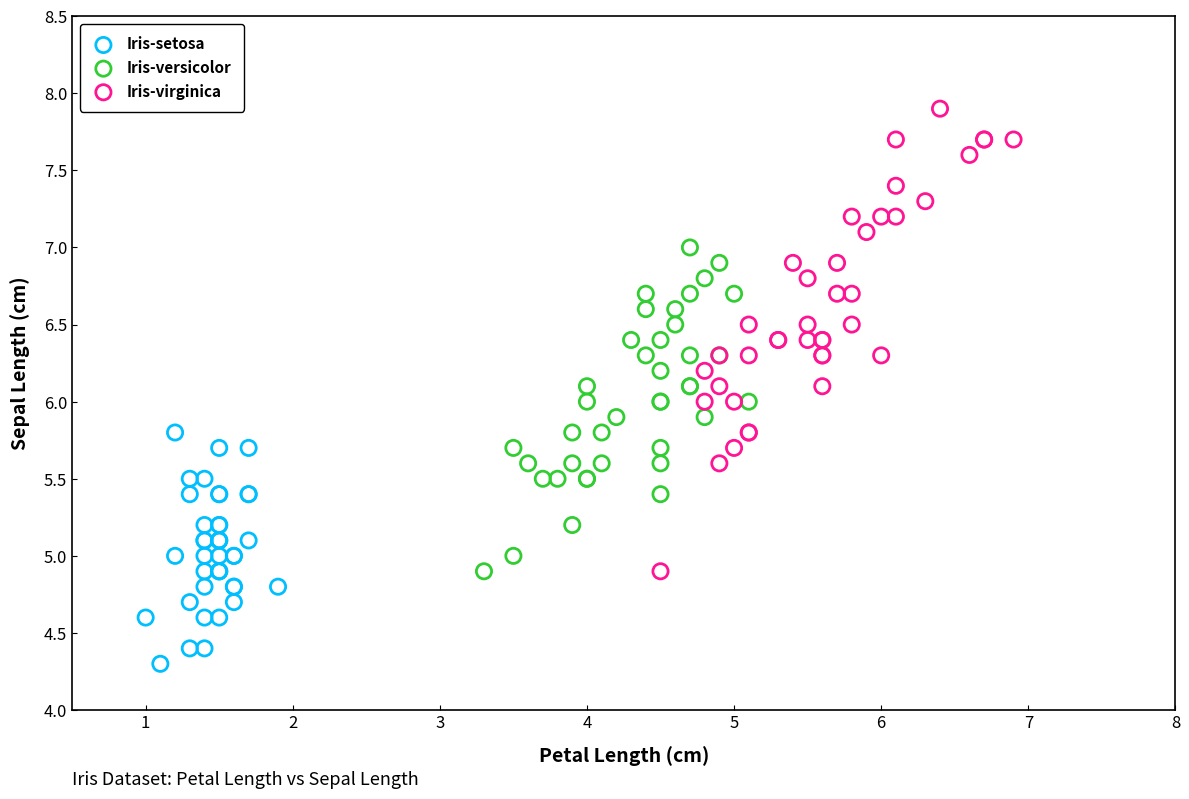

Which series has the widest spread of Y values?

Iris-virginica